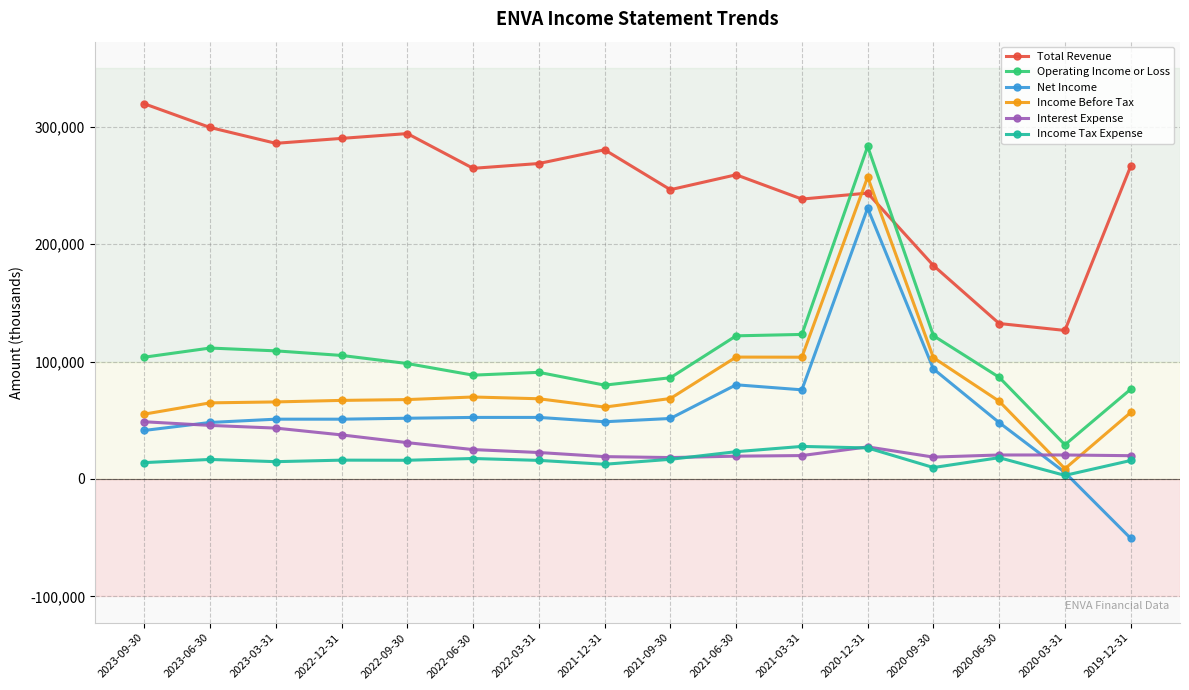

The value of Net Income at 2020-06-30 is 48000. True or false?

True